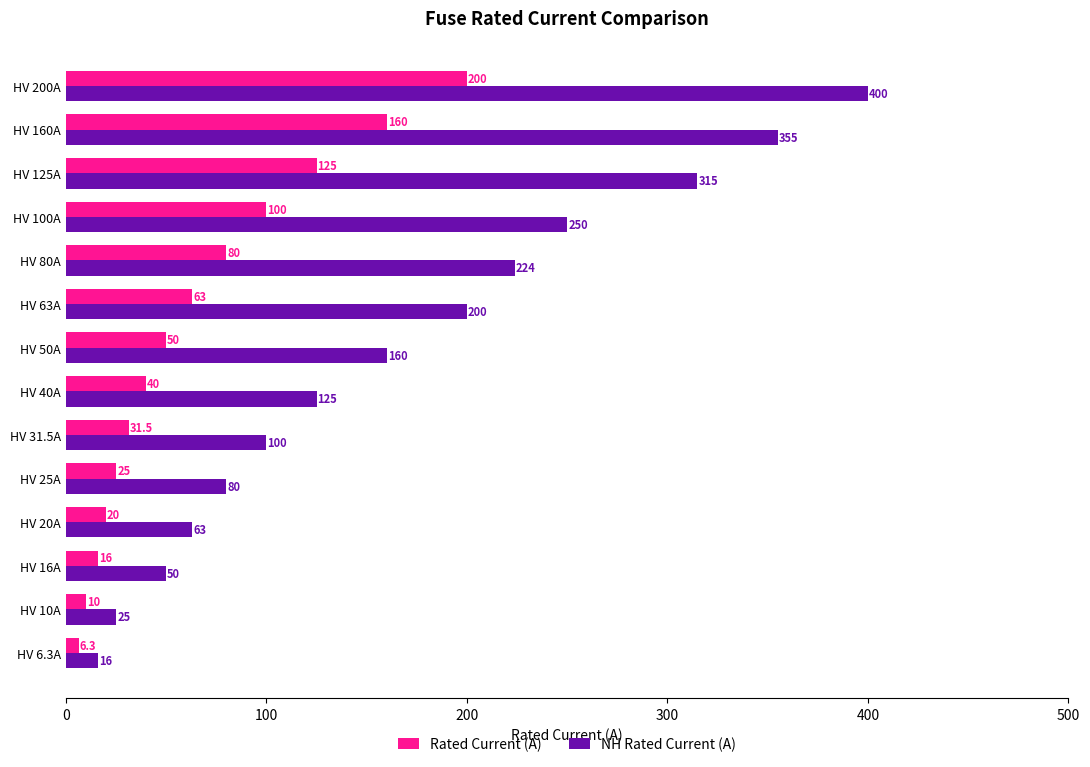

What is the average value of the Rated Current (A) series?

66.2